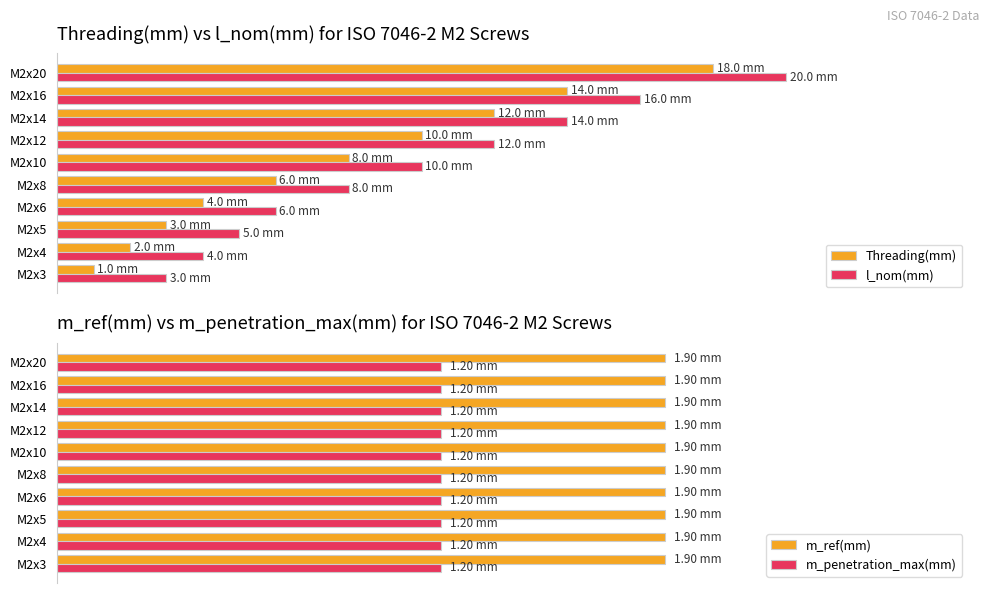

What are all the series names shown in the legend?

Threading(mm), l_nom(mm), m_ref(mm), m_penetration_max(mm)